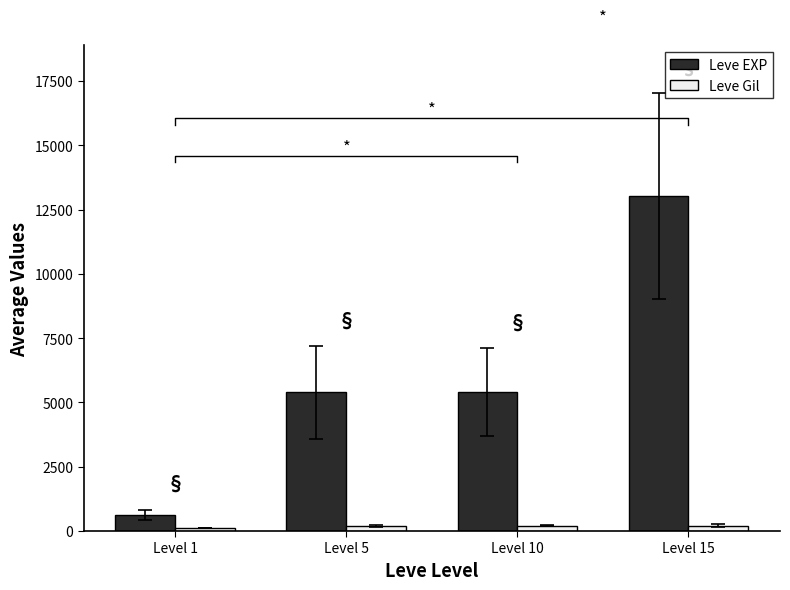

At which category is the sum across all series the highest?

Level 15